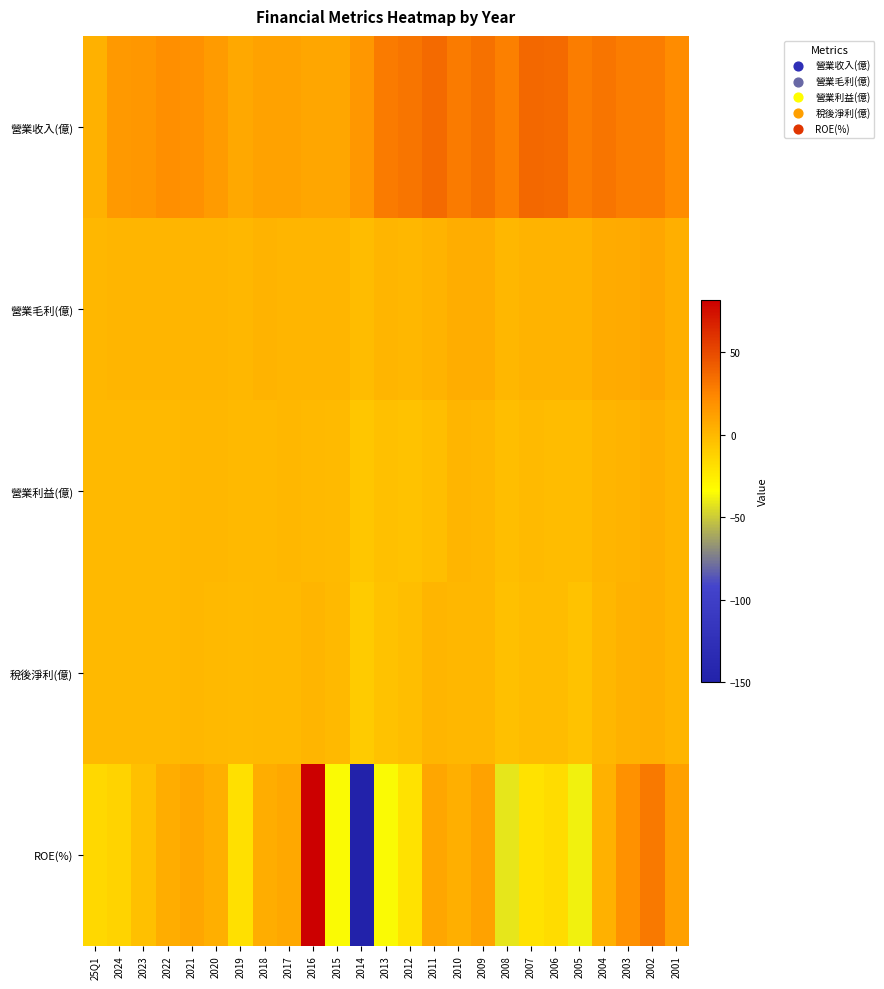

What is the total value across all series at 2014?

-151.0